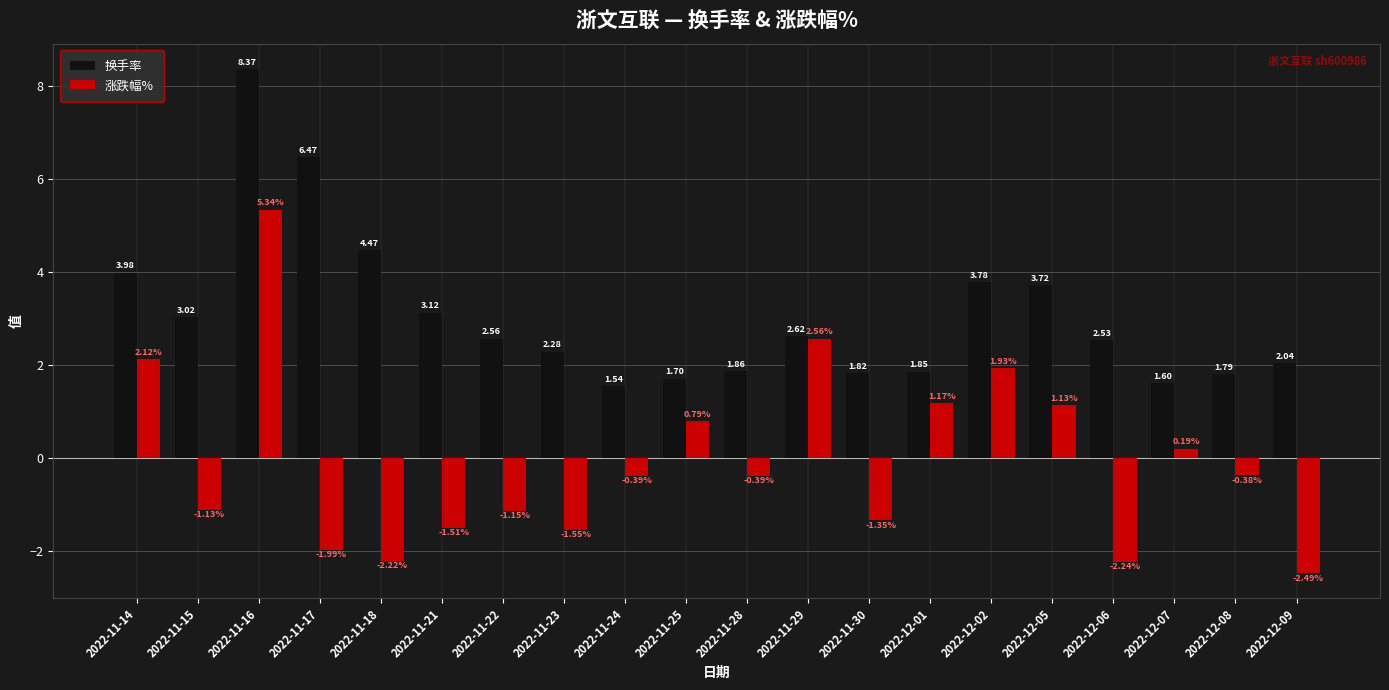

What is the sum of all 换手率 values?

61.1